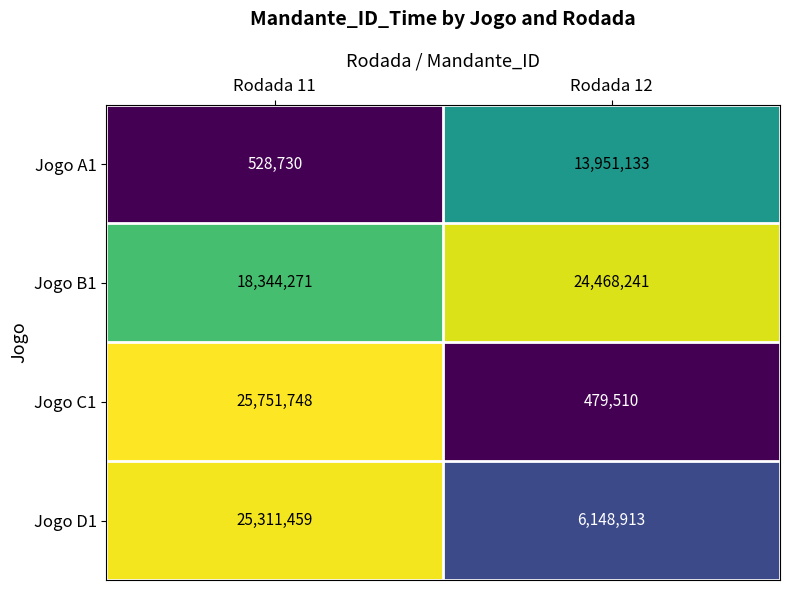

Reading left to right, transcribe all the data shown in this chart.

Jogo A1: 528730	13951133
Jogo B1: 18344271	24468241
Jogo C1: 25751748	479510
Jogo D1: 25311459	6148913